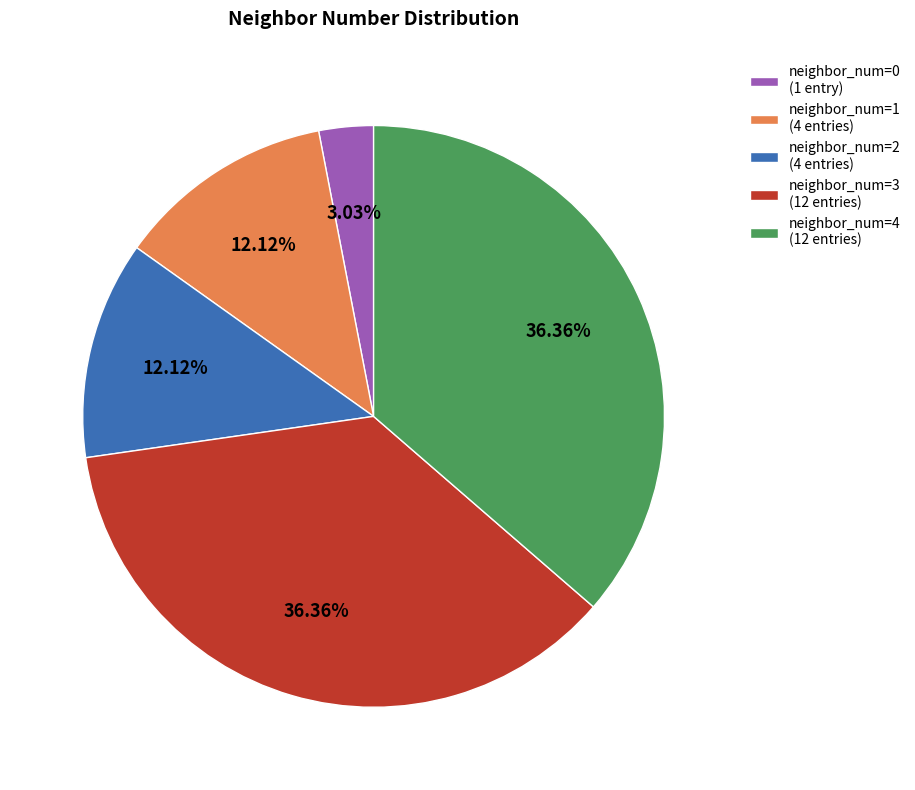

Is neighbor_num=1 (4 entries) the majority of the pie?

No